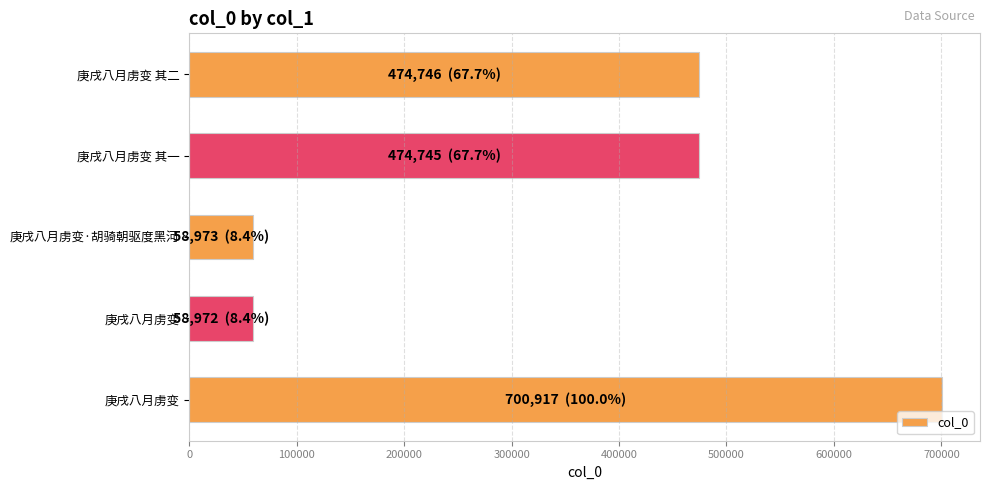

How many bars are there in total?

5